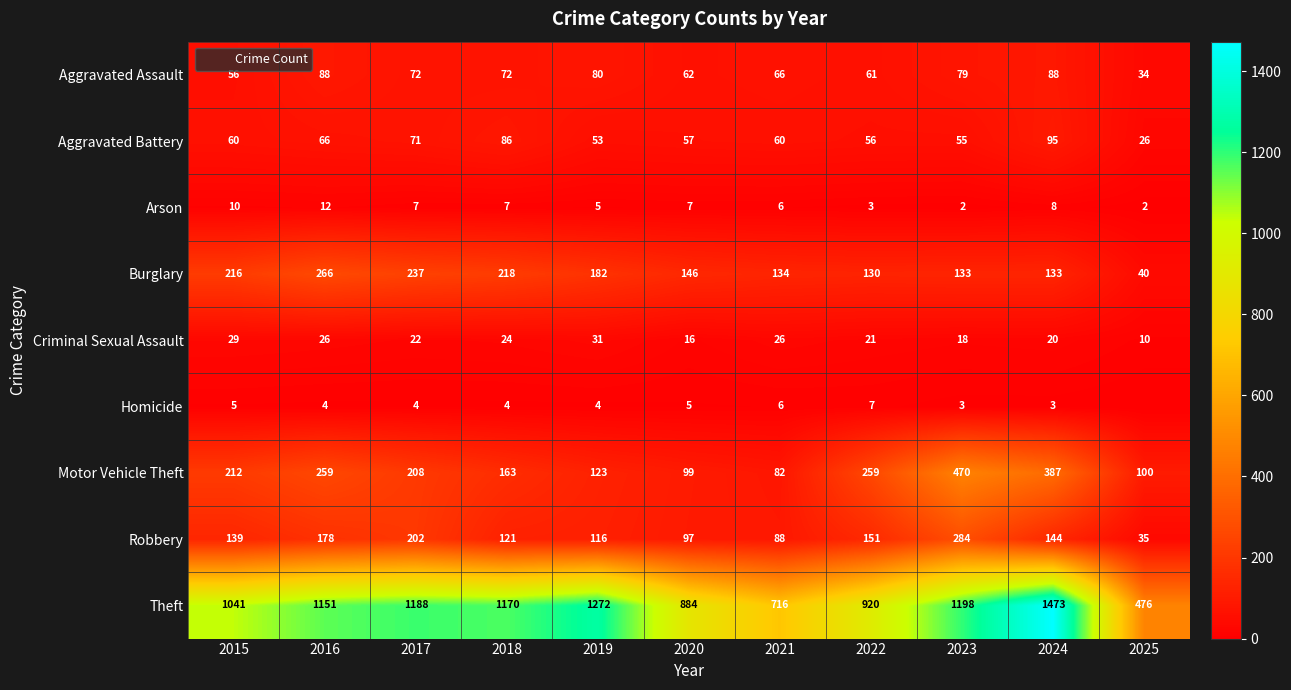

How many data points in Aggravated Battery are less than 60?

5